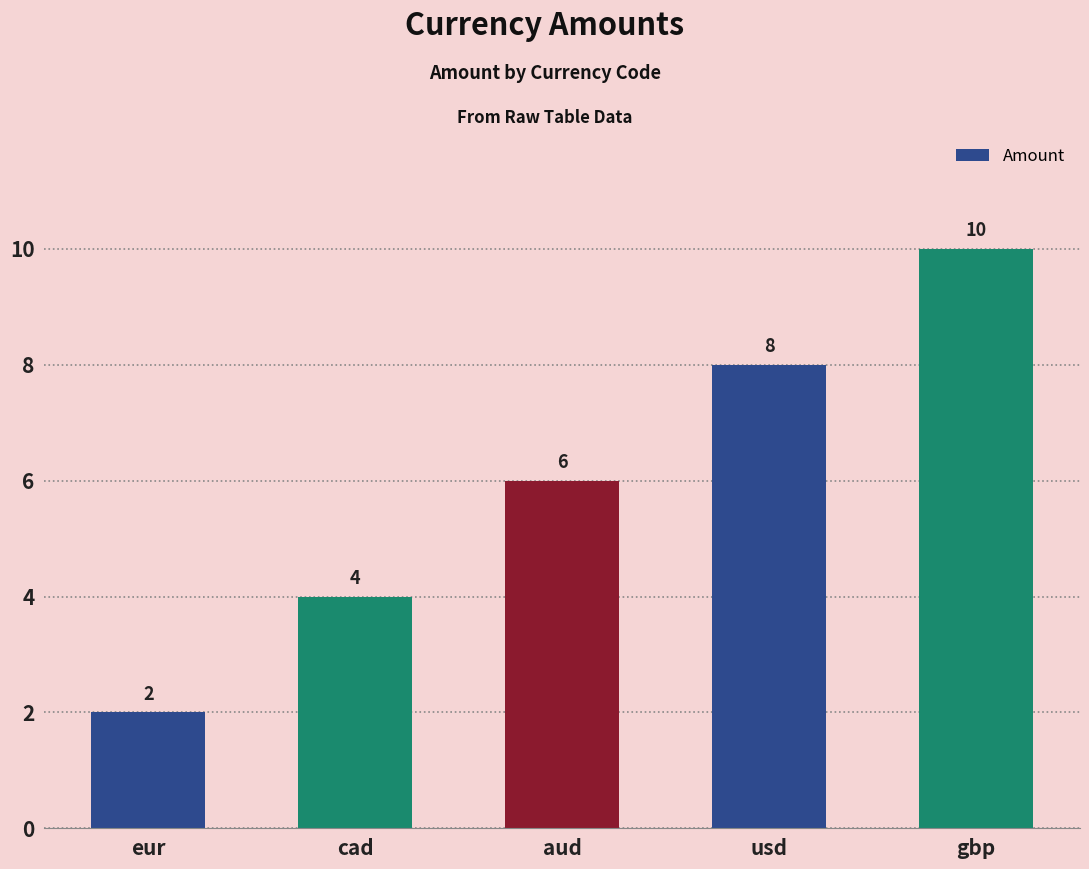

Approximately how many times larger is the value at gbp compared to eur?

5.0